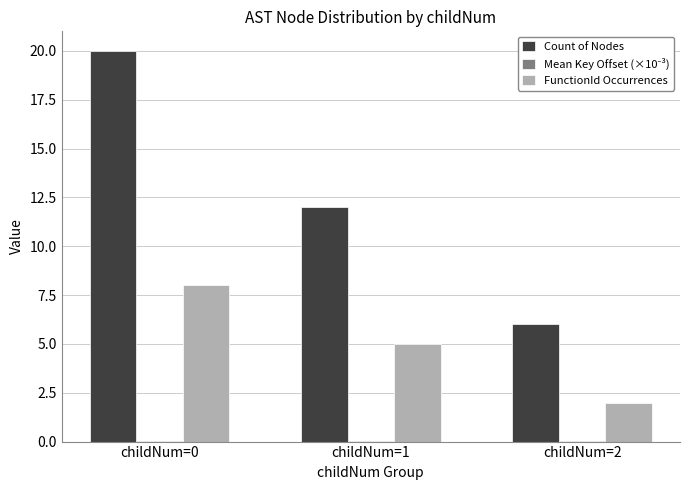

What is the approximate value of FunctionId Occurrences at childNum=2?

2.0